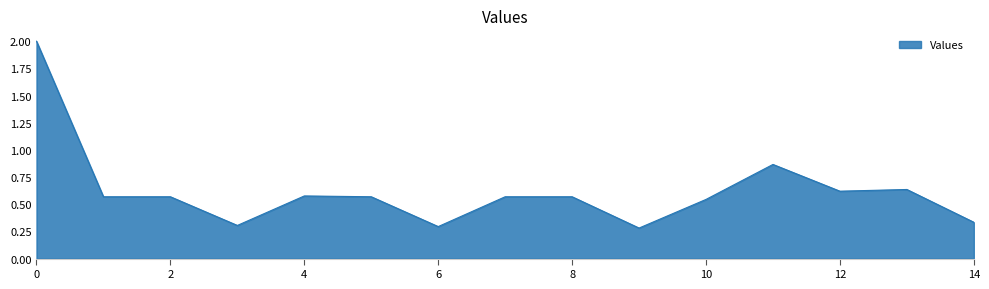

What is the difference between the maximum and minimum values?

1.7